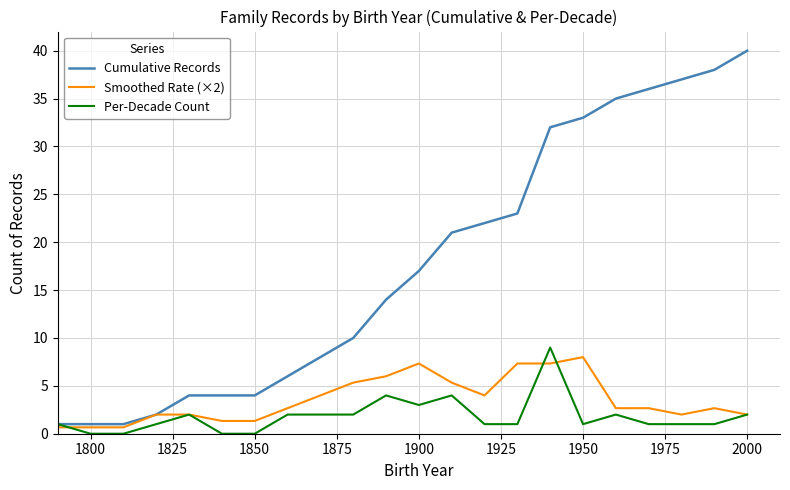

At how many categories does at least one series exceed 15?

11